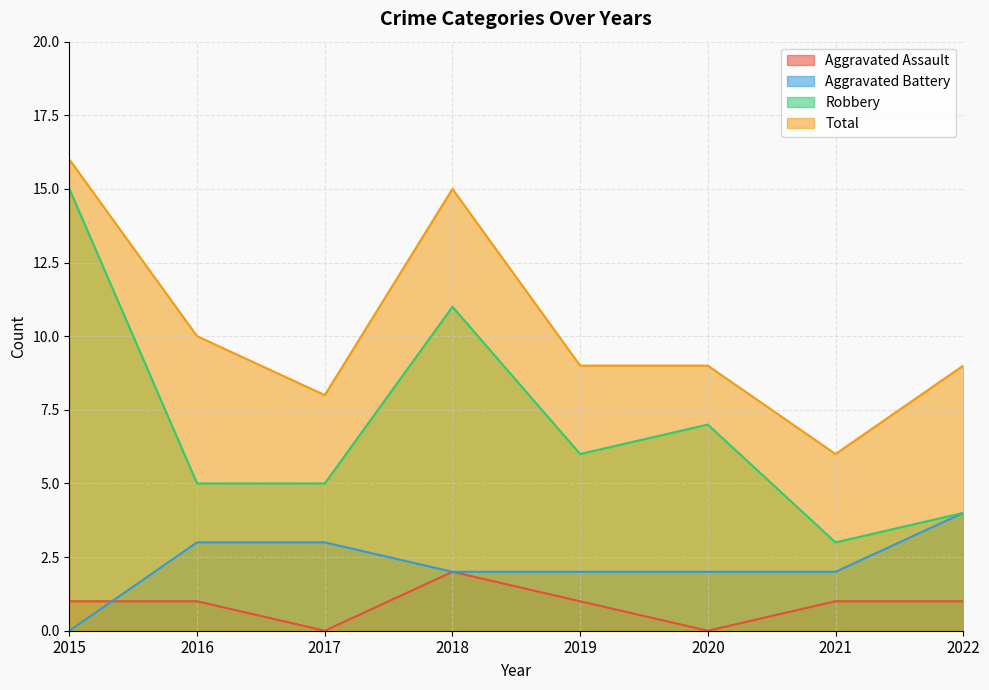

How many lines are shown in the chart?

4